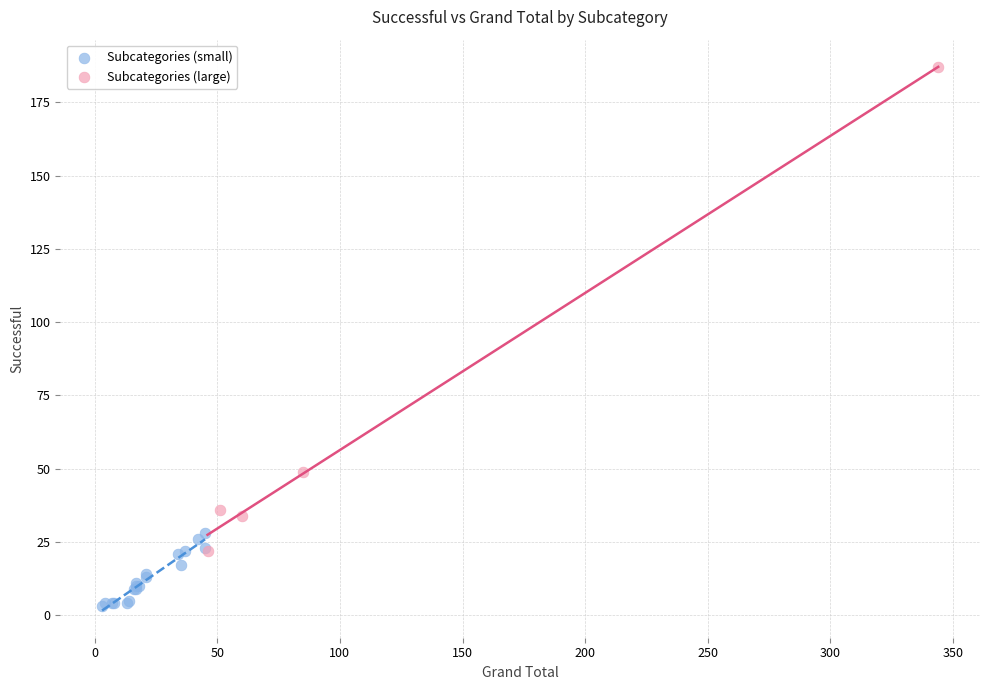

Which series reaches the minimum Y coordinate?

Subcategories (small)